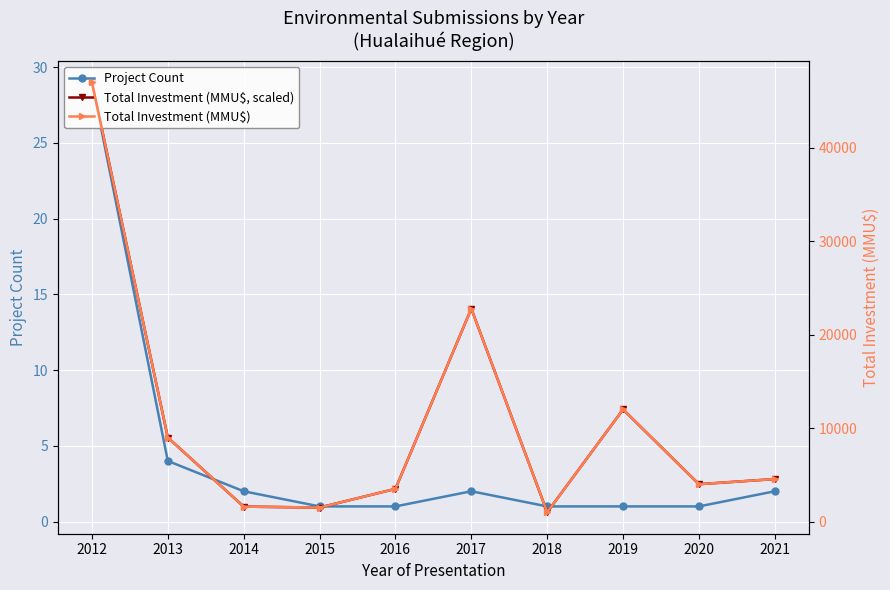

At which label does Project Count reach its minimum?

2015